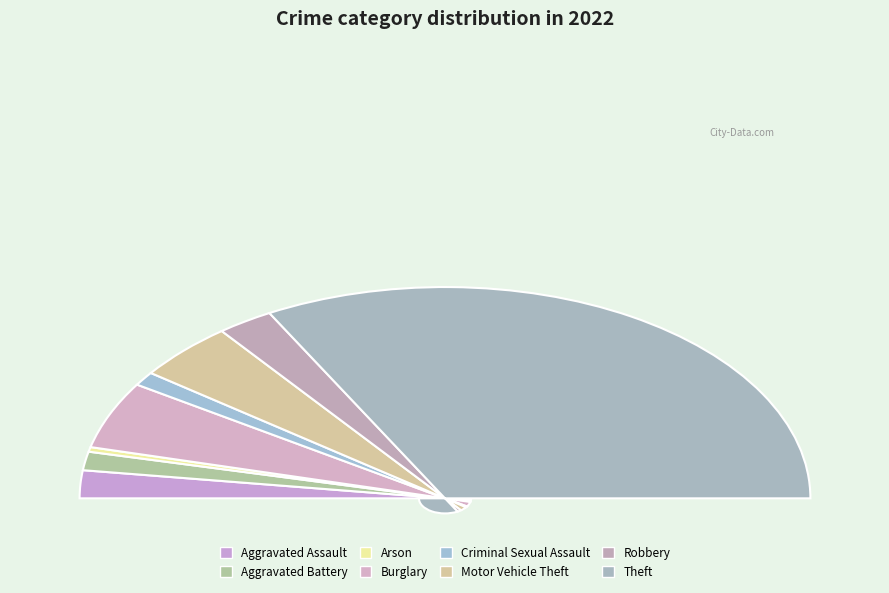

What percentage is the Motor Vehicle Theft slice, to the nearest percent?

9%